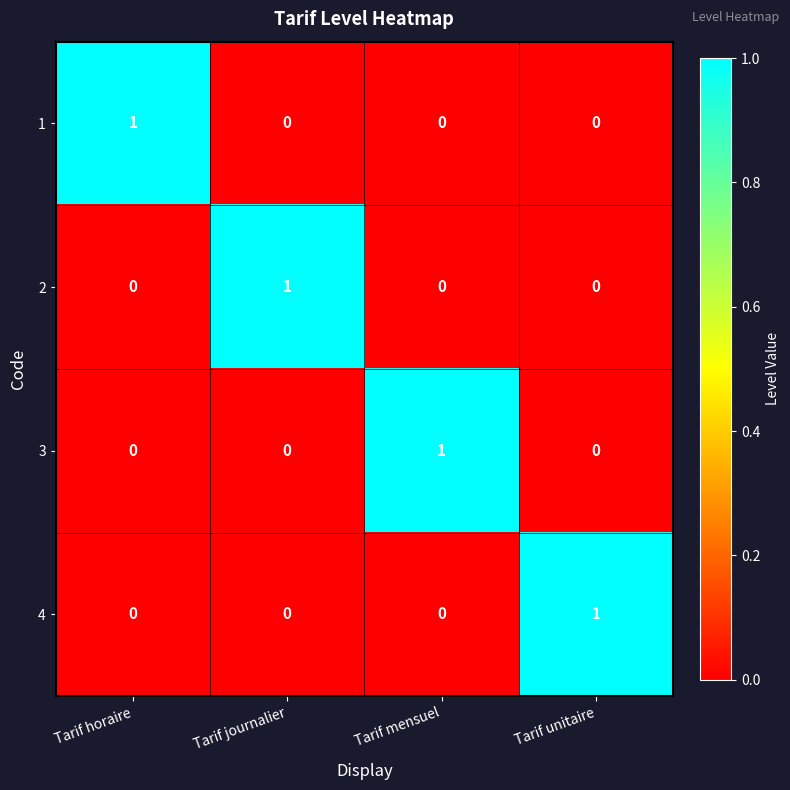

What is the spread (max minus min) of values at Tarif horaire?

1